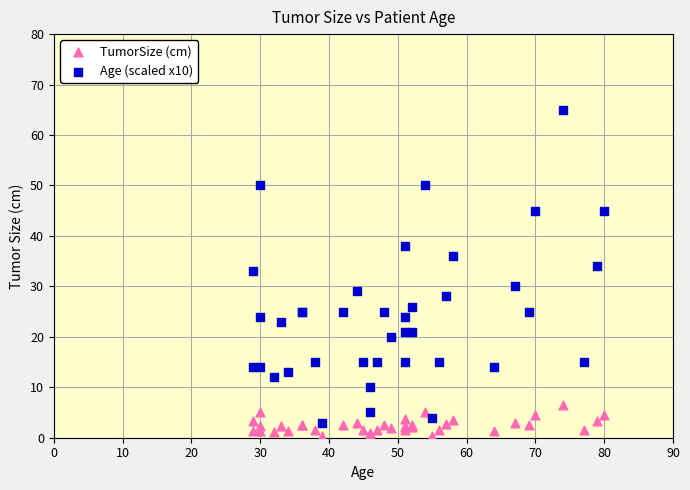

Across all series, what Y value is closest to 32?

33.0